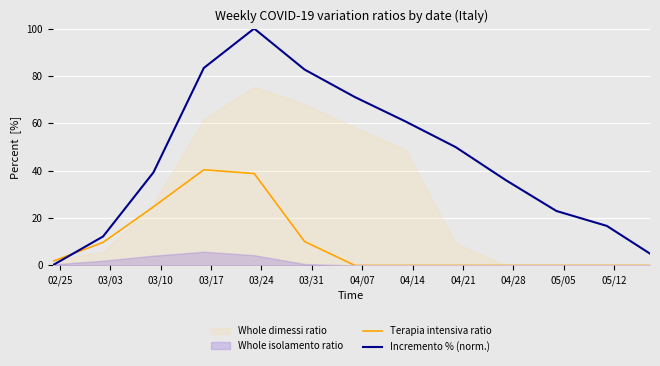

How many intersections are there between Terapia intensiva ratio and Incremento % (norm.)?

1